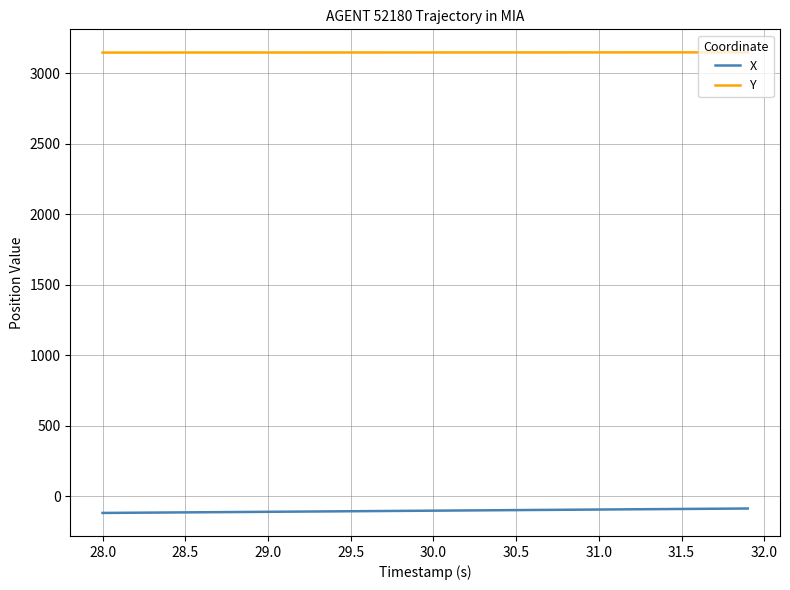

True or false: X and Y cross at least once.

False